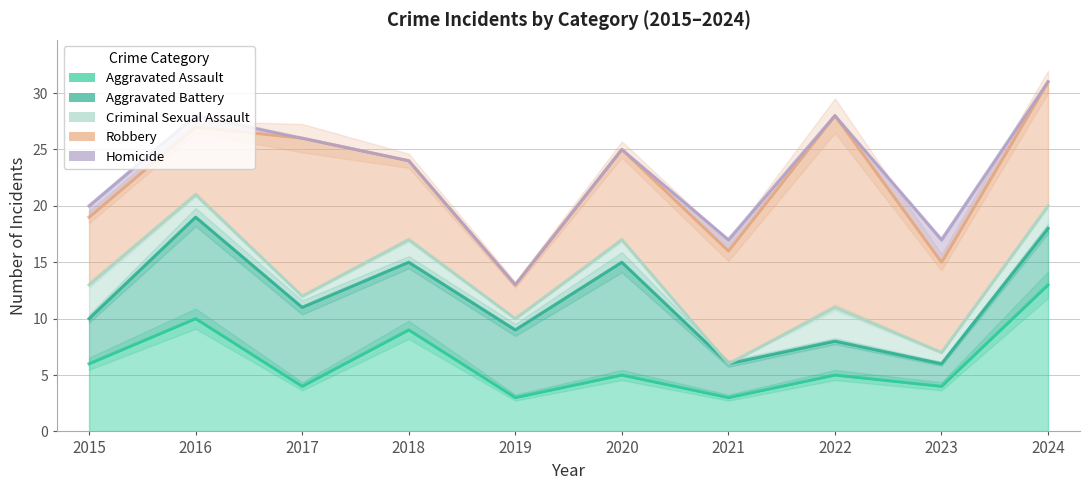

How many interior local valleys does the Robbery series have?

2